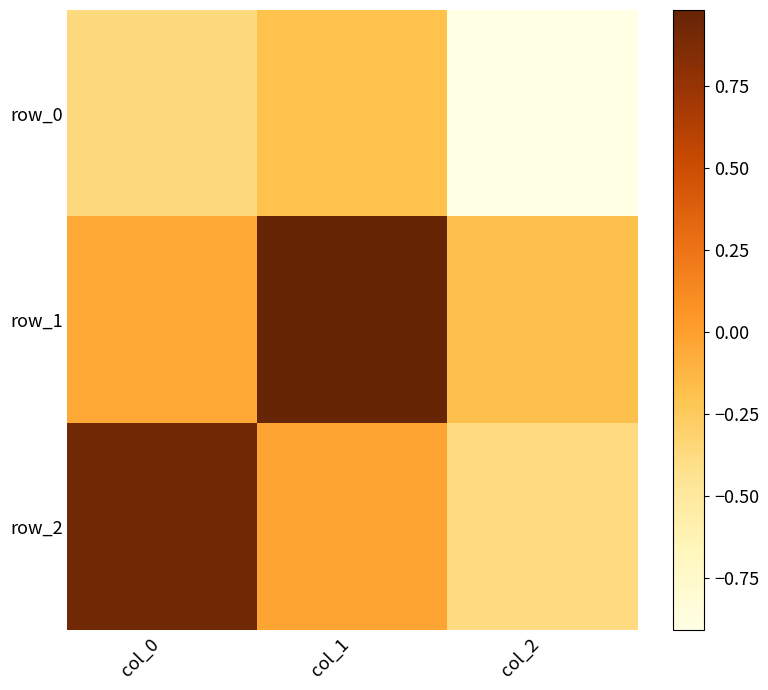

Which series has the largest total across all categories?

row_1